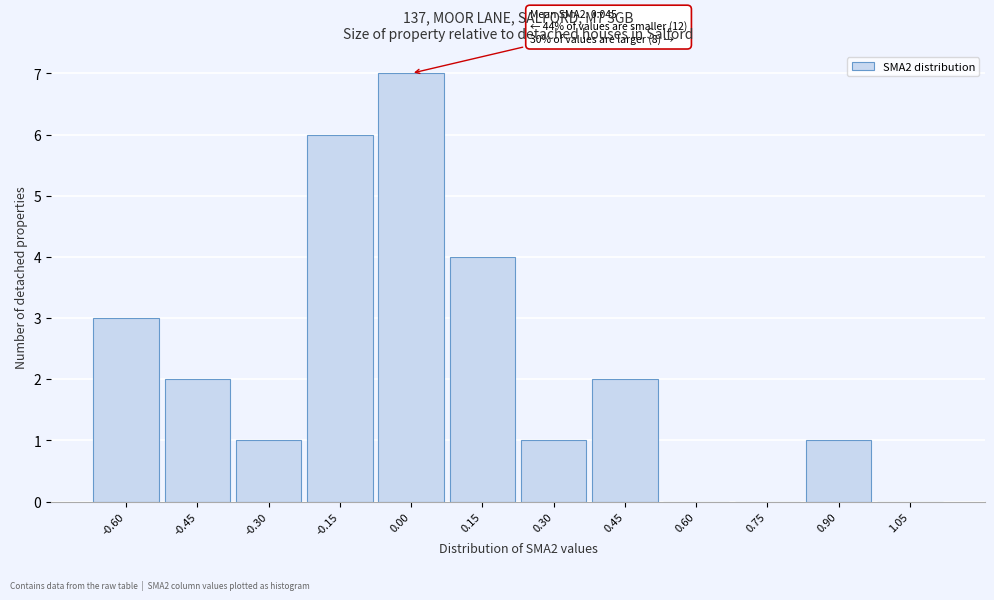

Reading left to right, list all the values displayed in this chart.

-0.60=3	-0.45=2	-0.30=1	-0.15=6	0.00=7	0.15=4	0.30=1	0.45=2	0.60=0	0.75=0	0.90=1	1.05=0